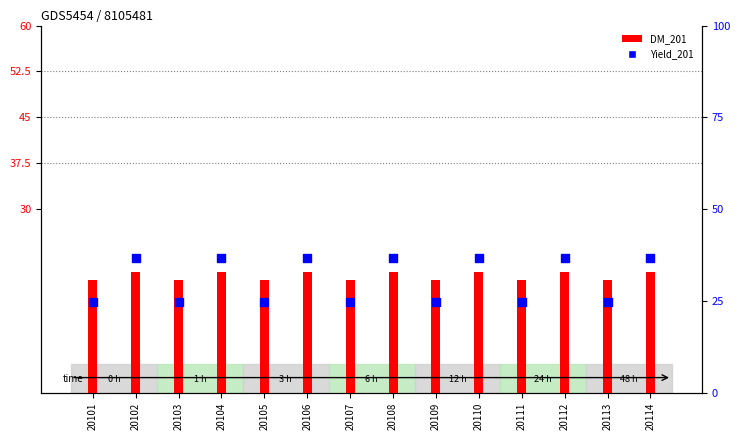

Which series has the largest total across all categories?

Yield_201